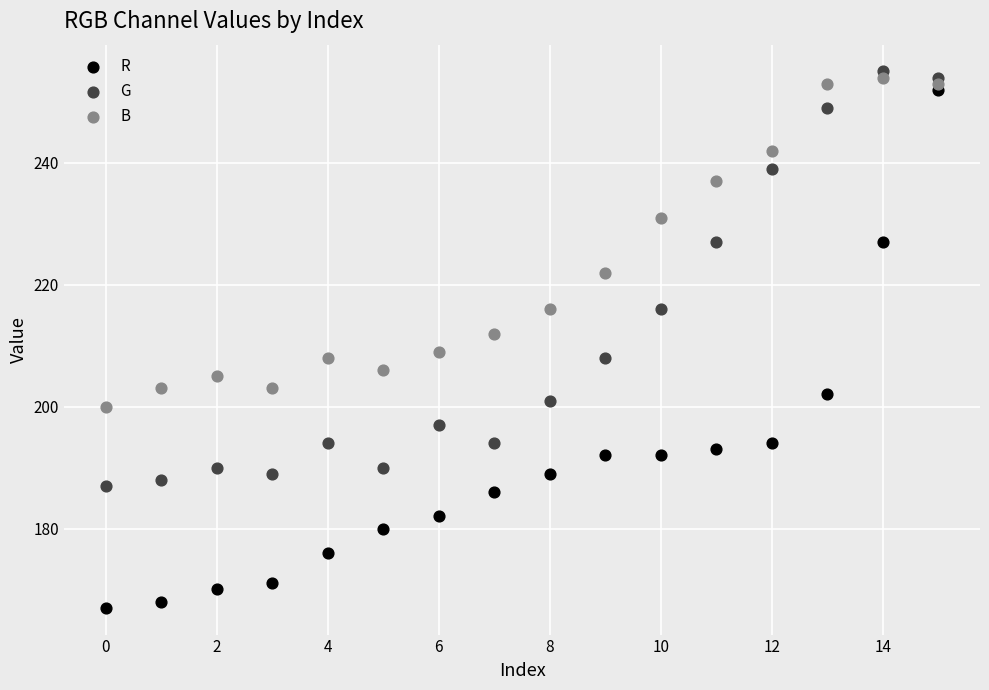

Which series has the largest Y range (max minus min)?

R